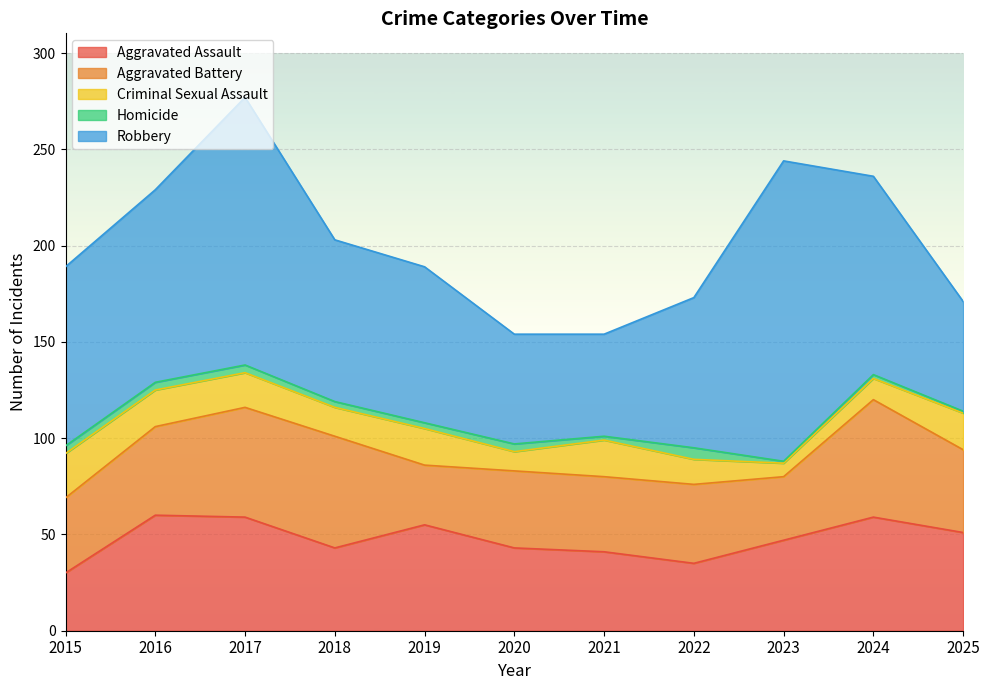

Which category has the highest value across all series?

2023